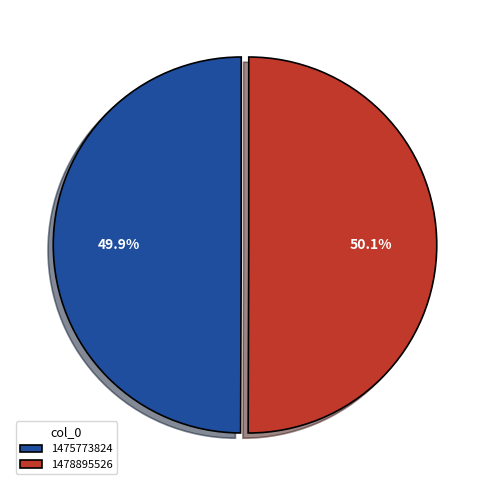

Is it true that 1478895526 is 50% of the pie?

True